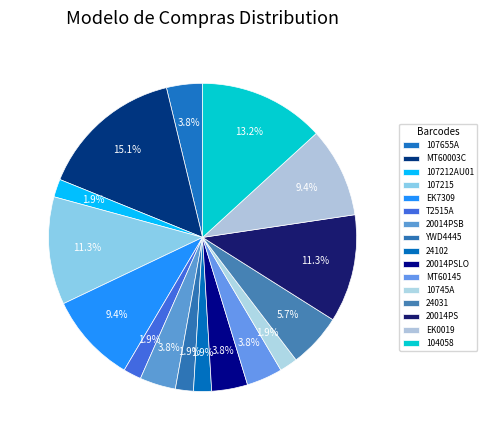

Is there a majority slice in this chart?

No